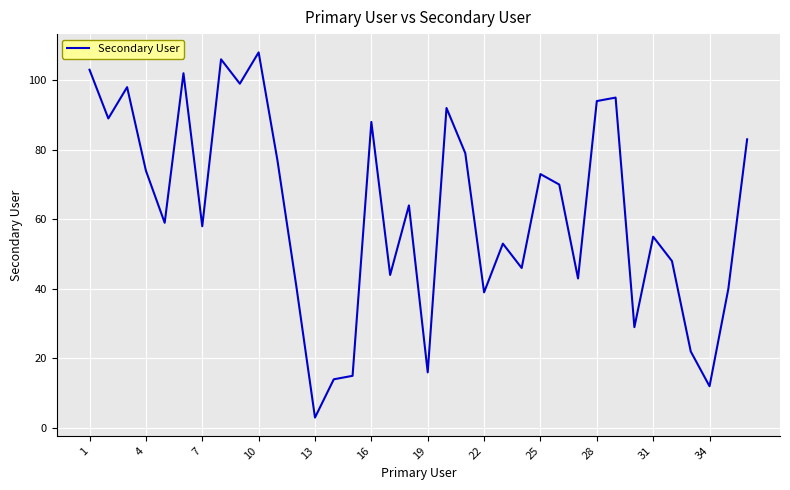

What is the average value?

62